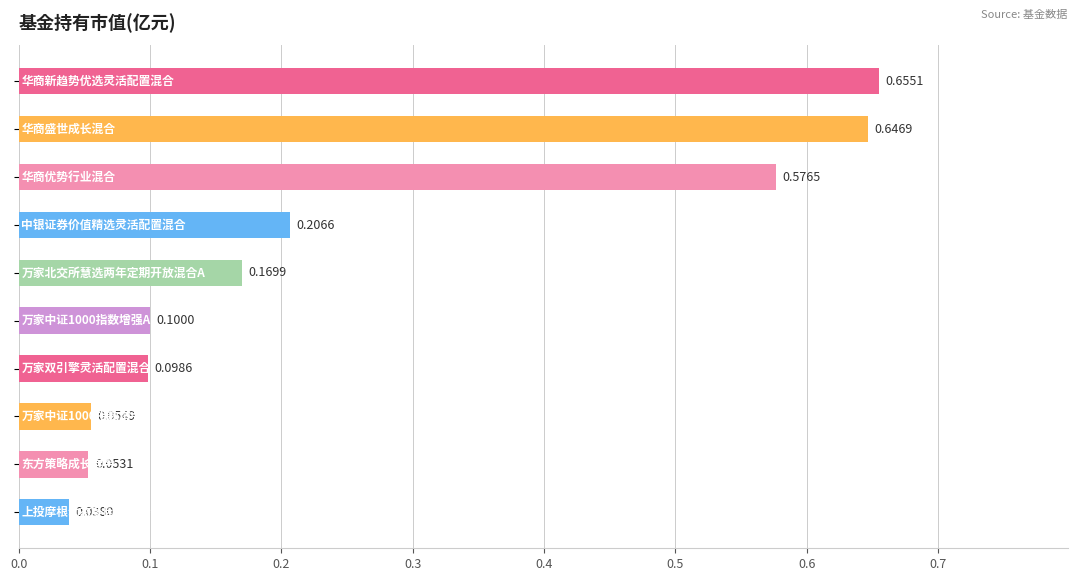

What is the sum of all values?

2.6